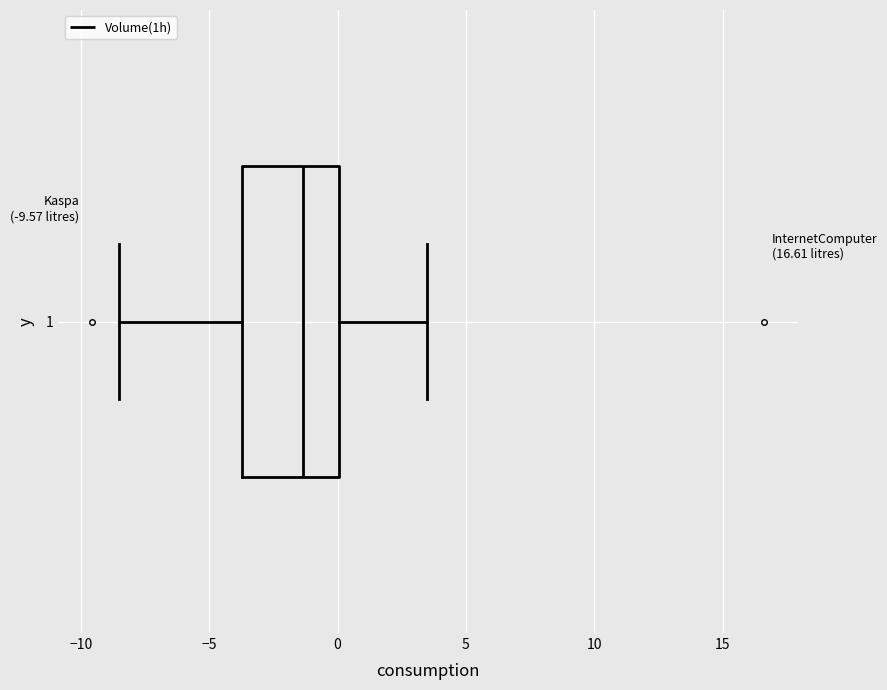

Transcribe this box plot: give where the median line is, the range the box spans, and where the two whiskers end, as read against the x-axis. The values are not printed on the chart, so give them approximately, as read against the axis.

median -1.5, box -3.5 to 0.0, whiskers -8.5 to 3.5